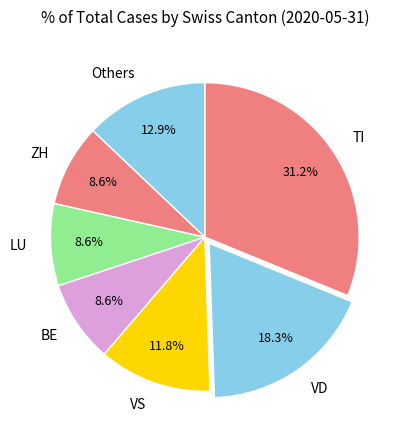

The BE slice represents 18% of the pie. True or false?

False